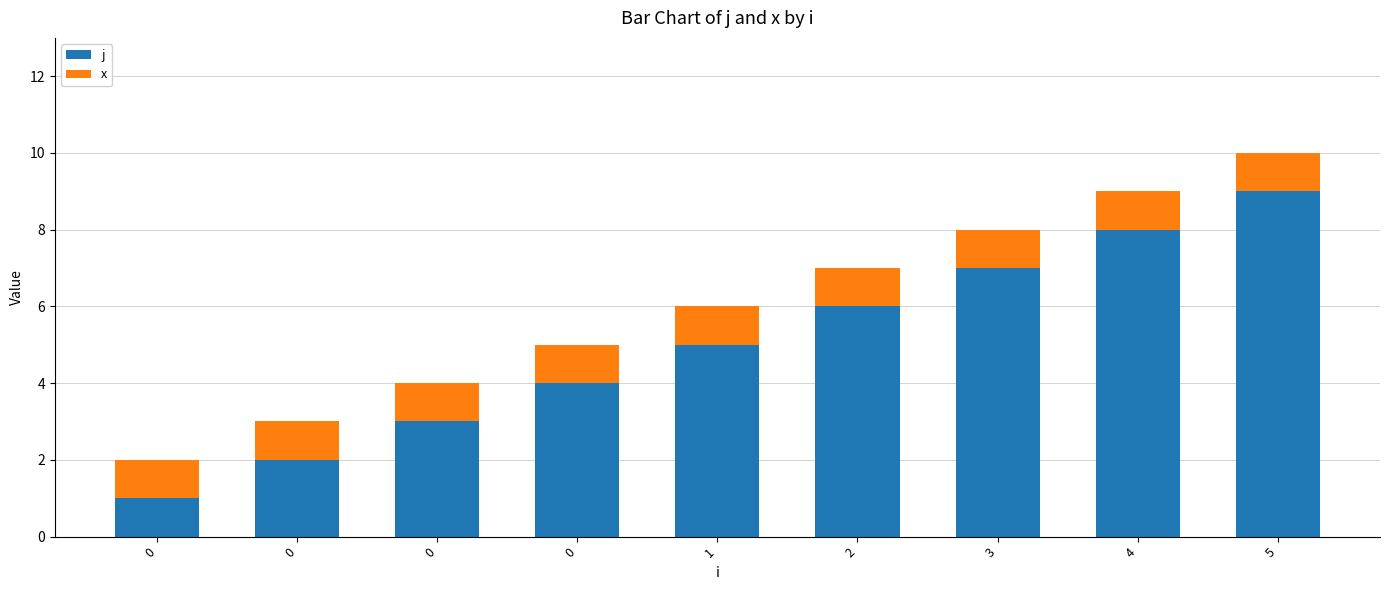

List the series in order of their peak value, lowest first.

x, j